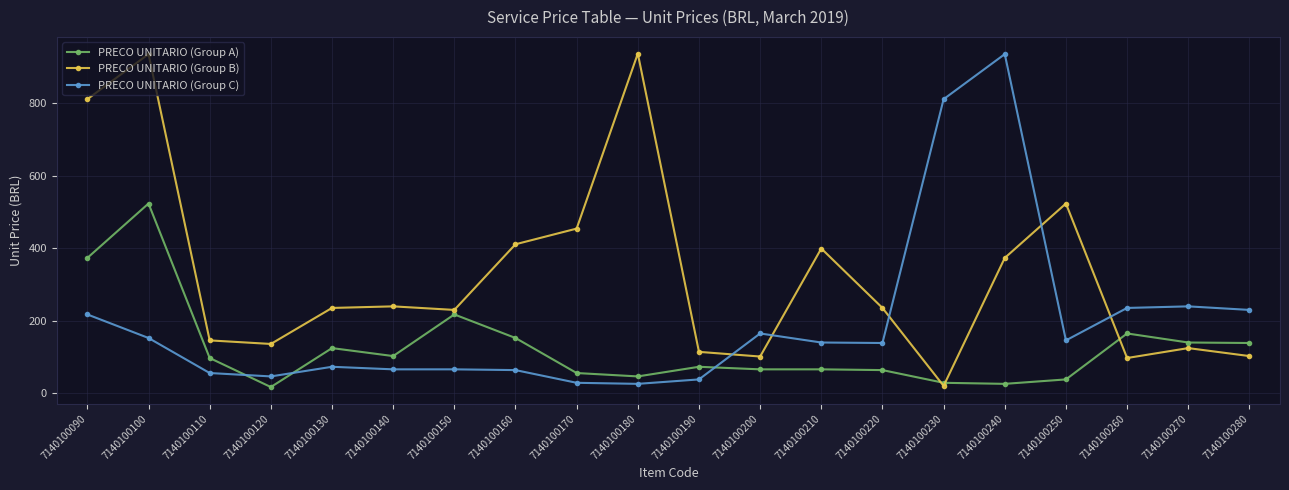

At which label does PRECO UNITARIO (Group B) reach its minimum?

7140100230